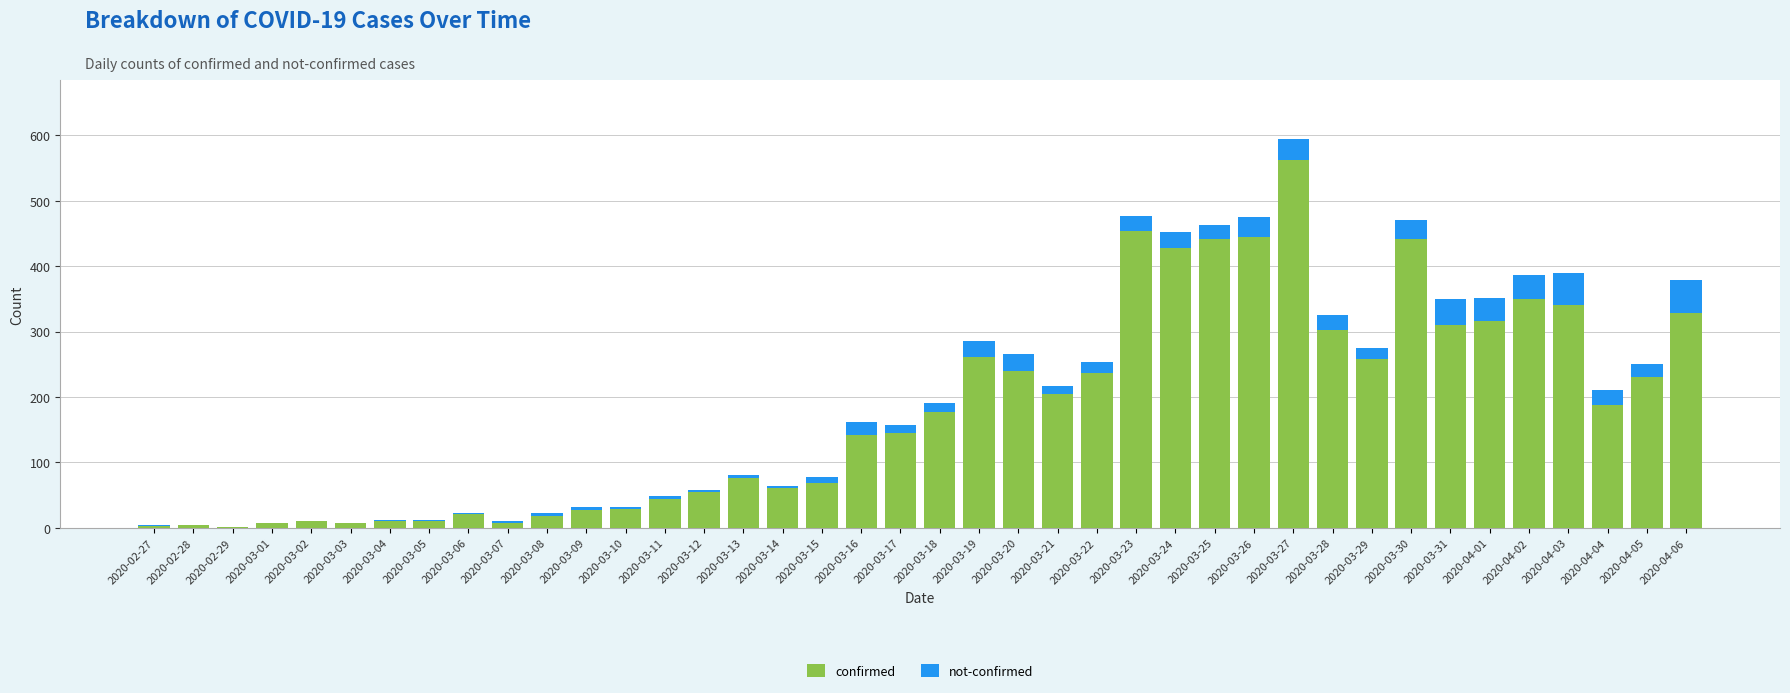

What is the sum of all confirmed values?

7257